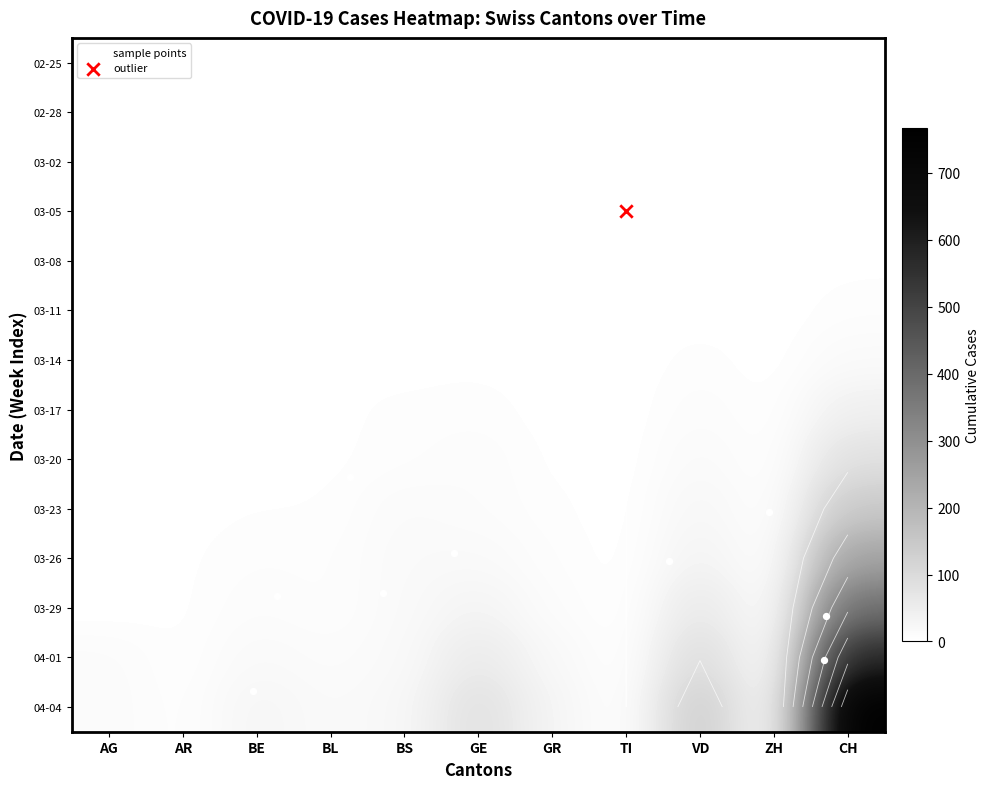

What is the difference between the highest and lowest values at 2020-03-22?

118